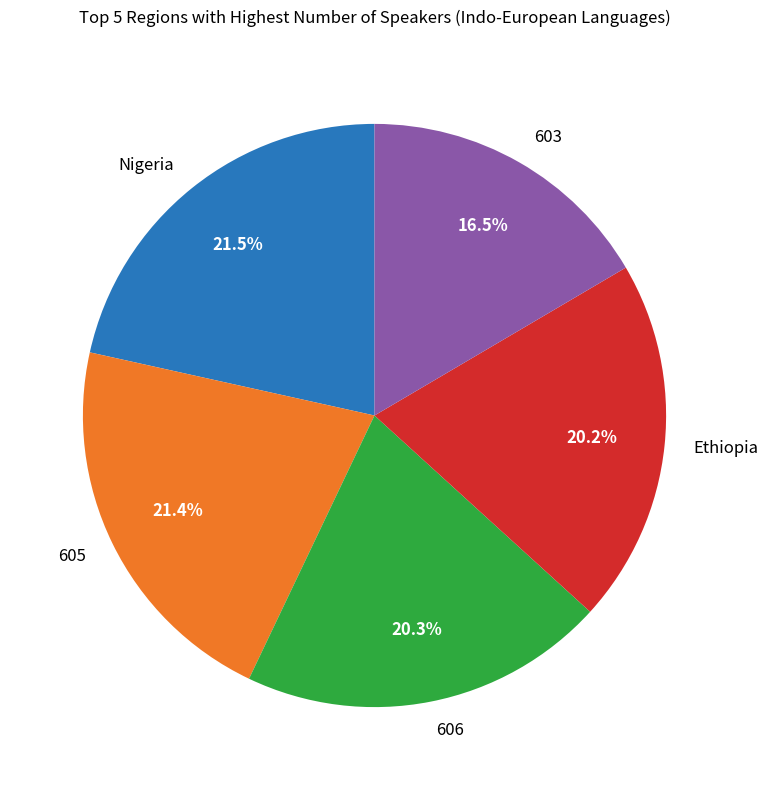

Does 603 account for over 50% of the chart?

No